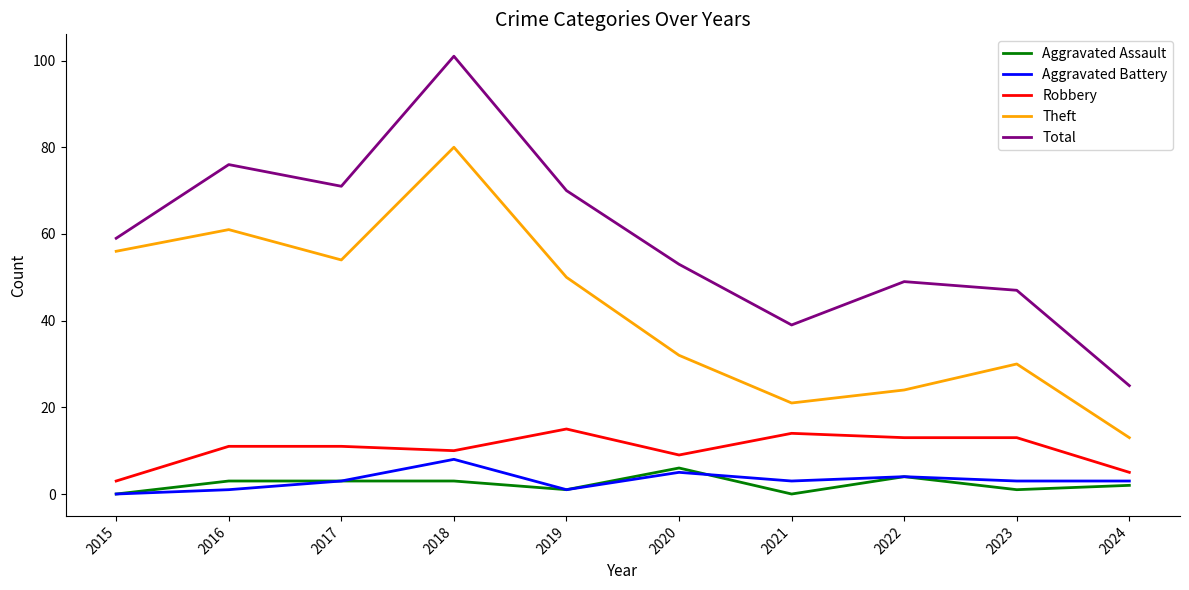

At how many categories does at least one series exceed 81?

1